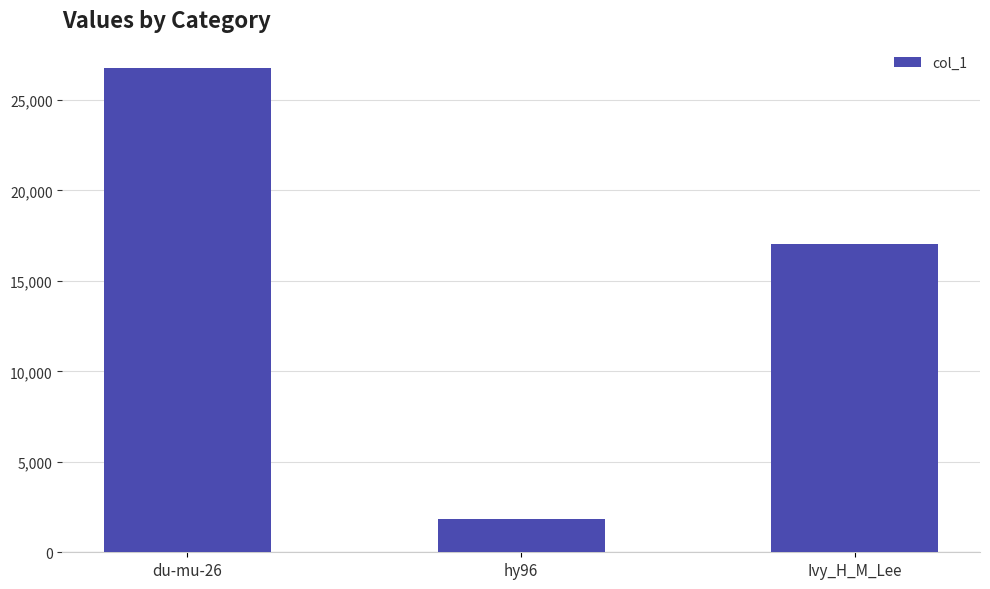

Rank the categories by value from lowest to highest.

hy96, Ivy_H_M_Lee, du-mu-26